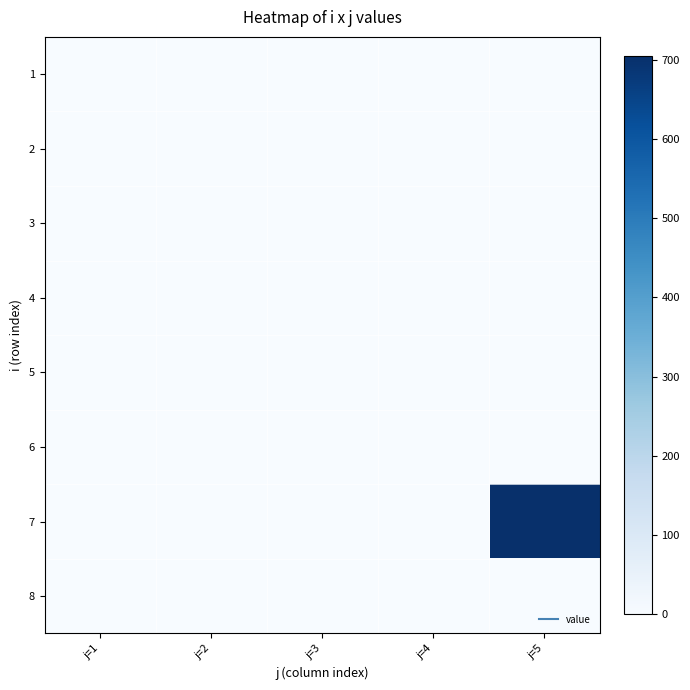

Count the number of categories in the chart.

5